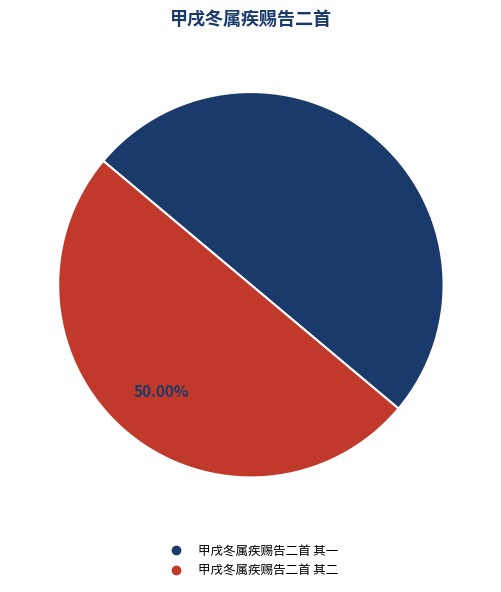

How many slices are in this pie chart?

2